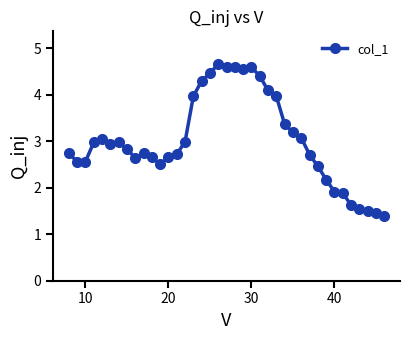

What is the smallest value displayed?

1.4